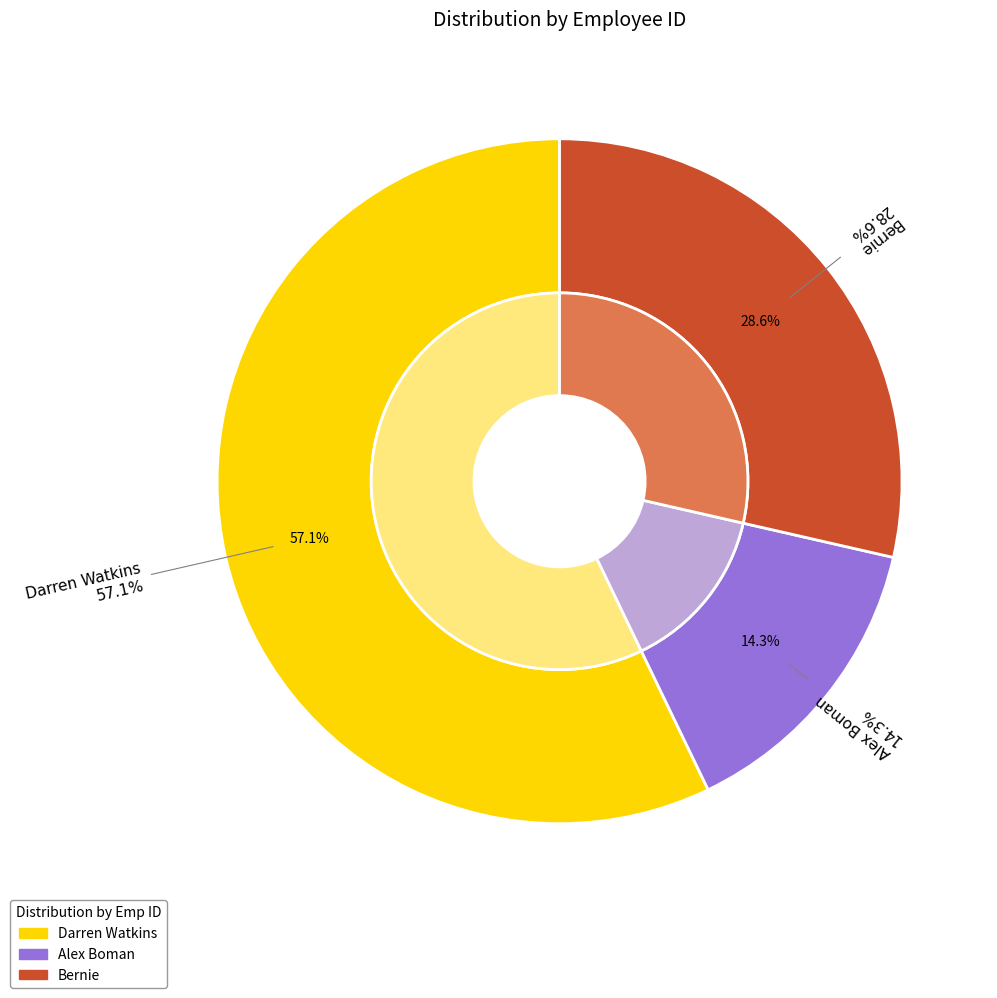

To the nearest percent, what percentage of the pie is Darren Watkins?

57%